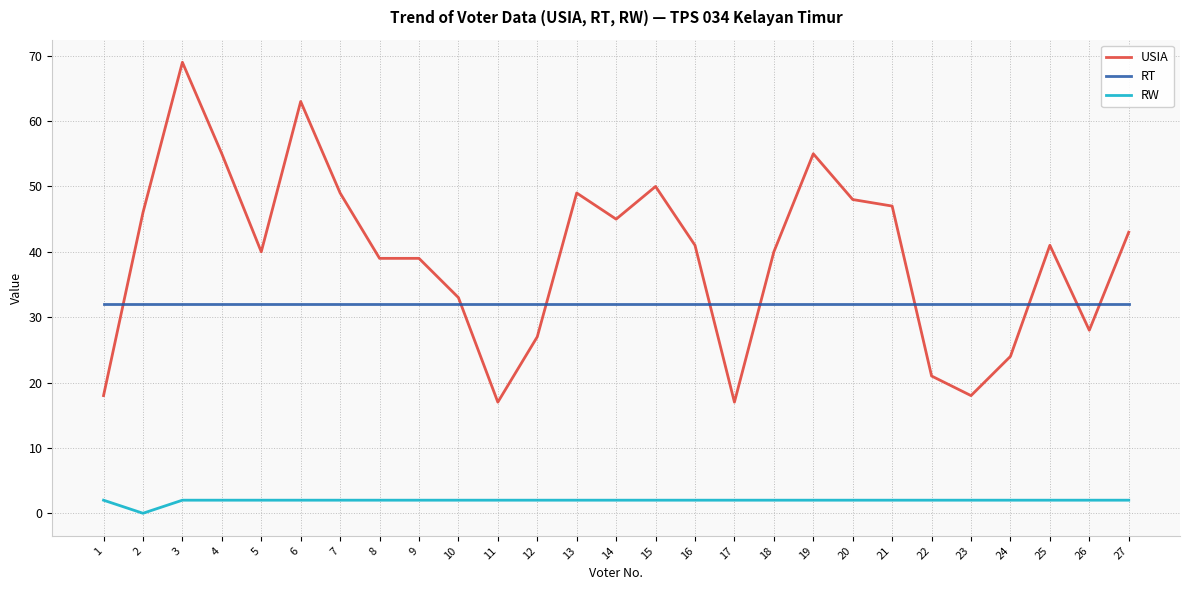

At 26, list the series in order from smallest to largest.

RW, USIA, RT